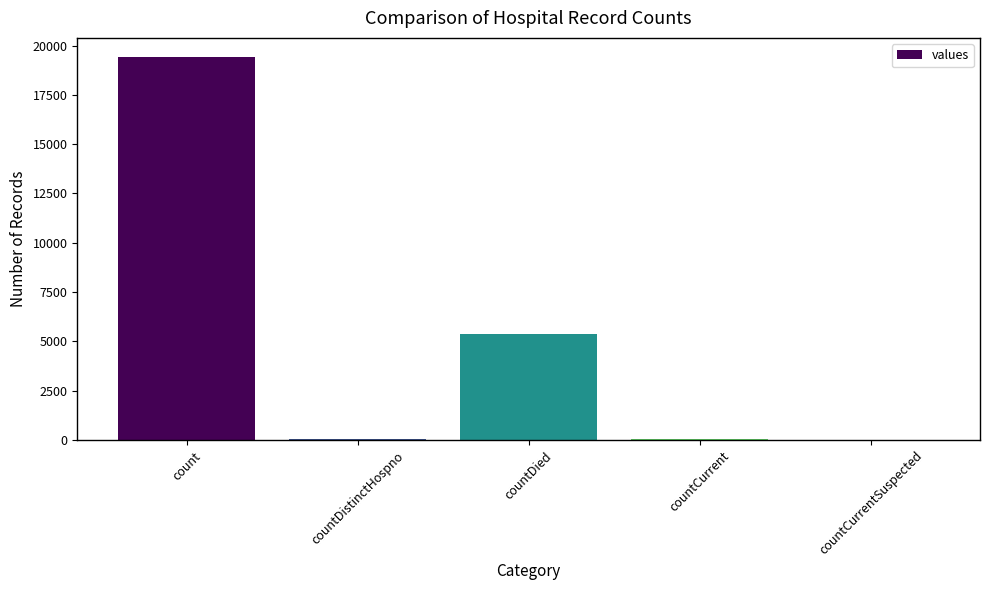

Count the number of categories in the chart.

5